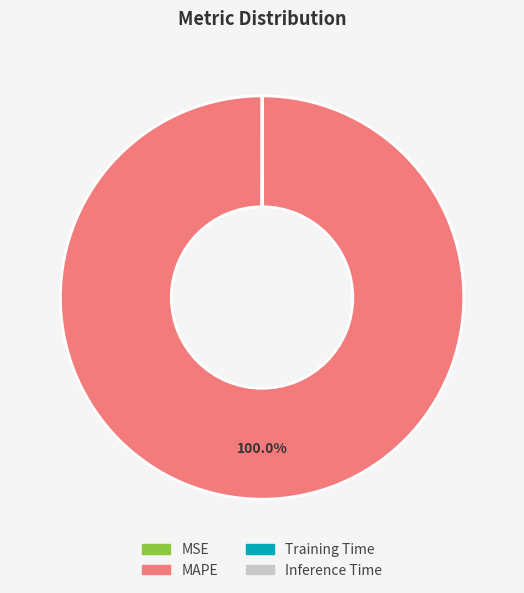

To the nearest percent, what percentage of the pie is MAPE?

100%